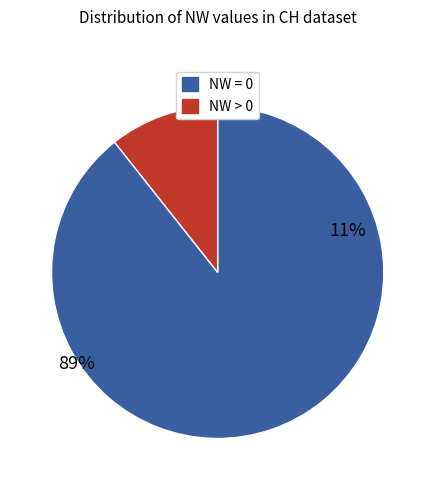

Rank the categories by value from lowest to highest.

NW>0, NW=0